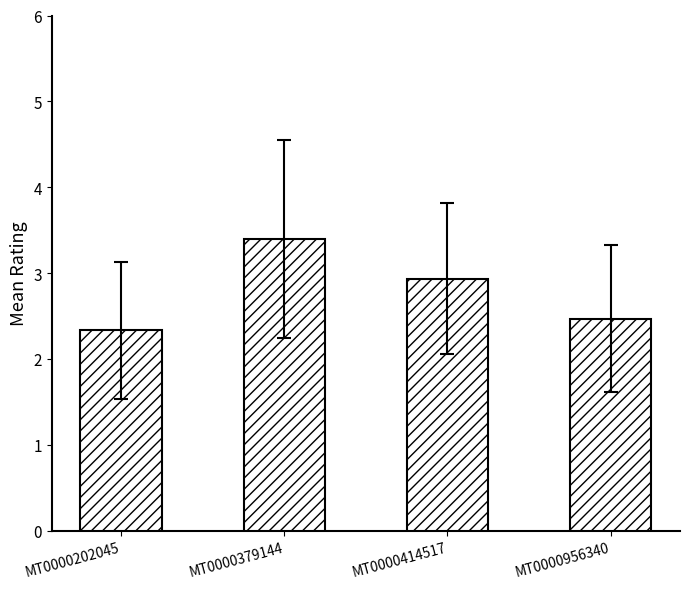

Which has a higher value, MT0000414517 or MT0000202045?

MT0000414517